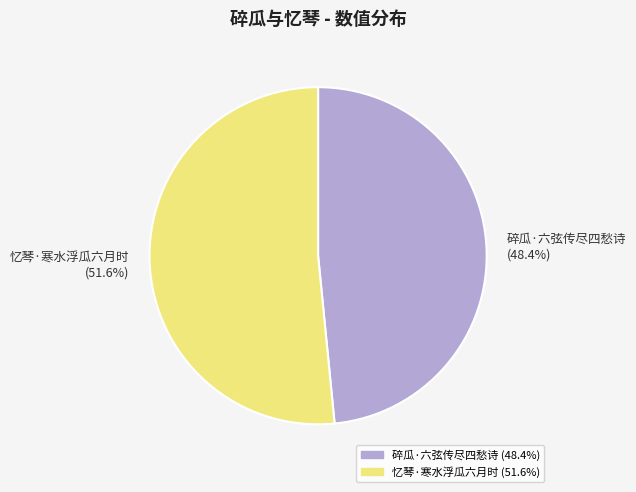

To the nearest percent, what is the average slice percentage?

50%